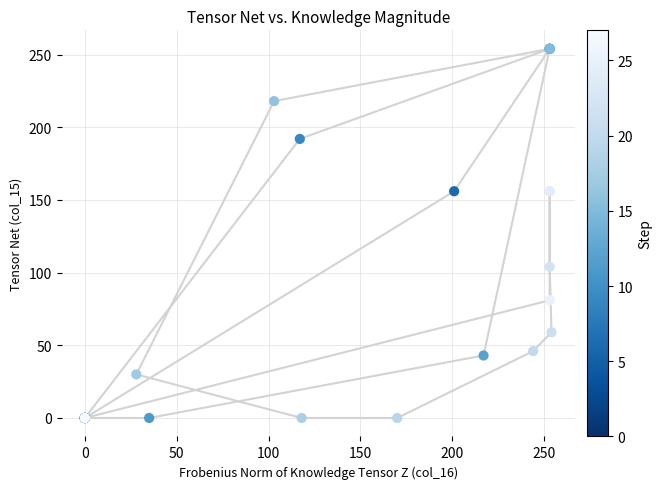

What Y value in the scatter plot is closest to 127?

104